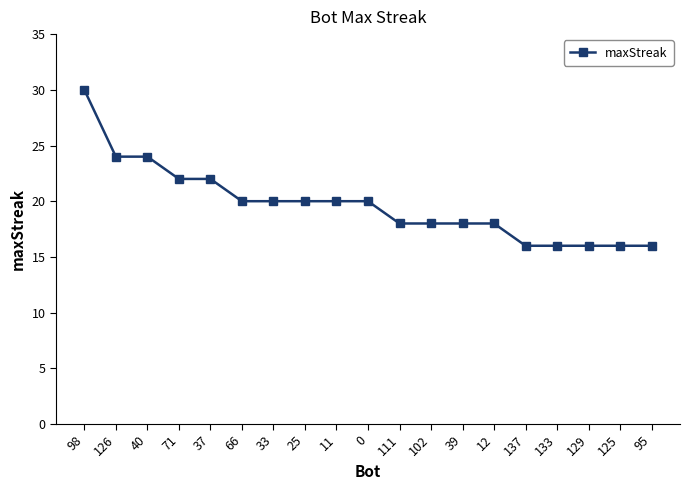

What position from the right is 102?

8